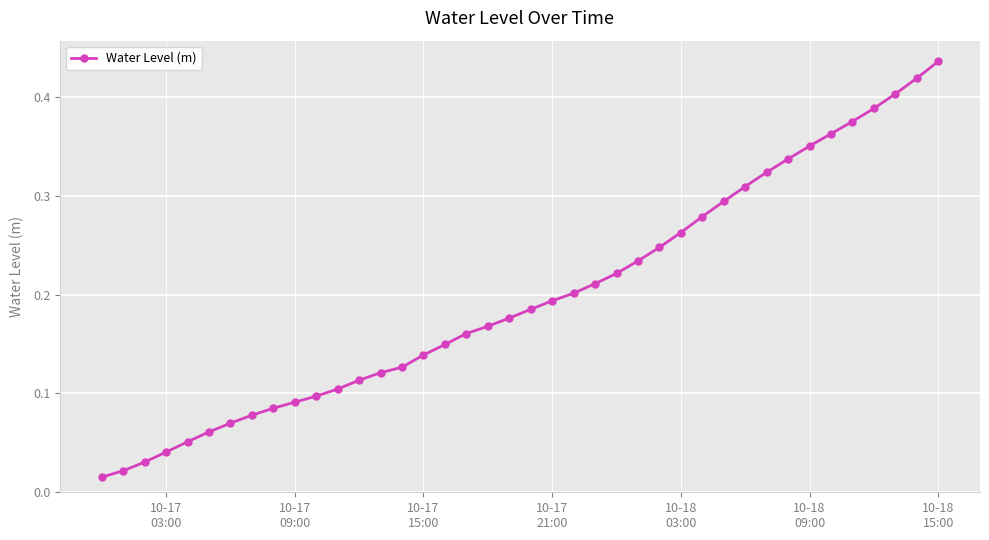

At which category does the chart reach its peak across all series?

10-18
15:00